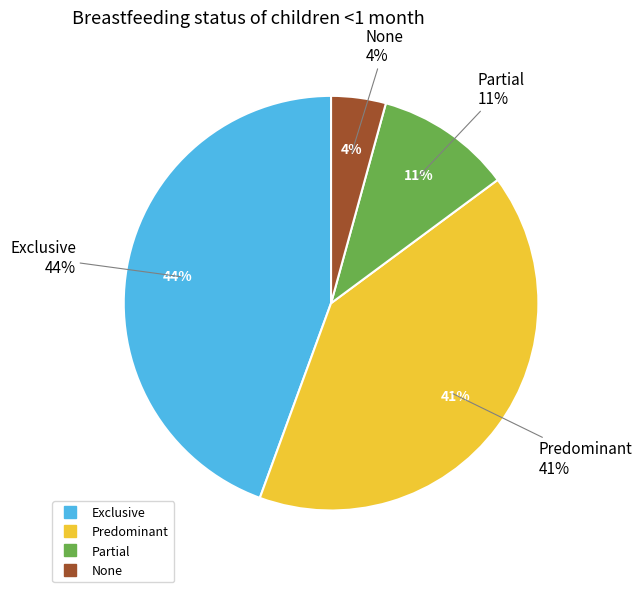

What percentage is NOT represented by Partial?

89.4%